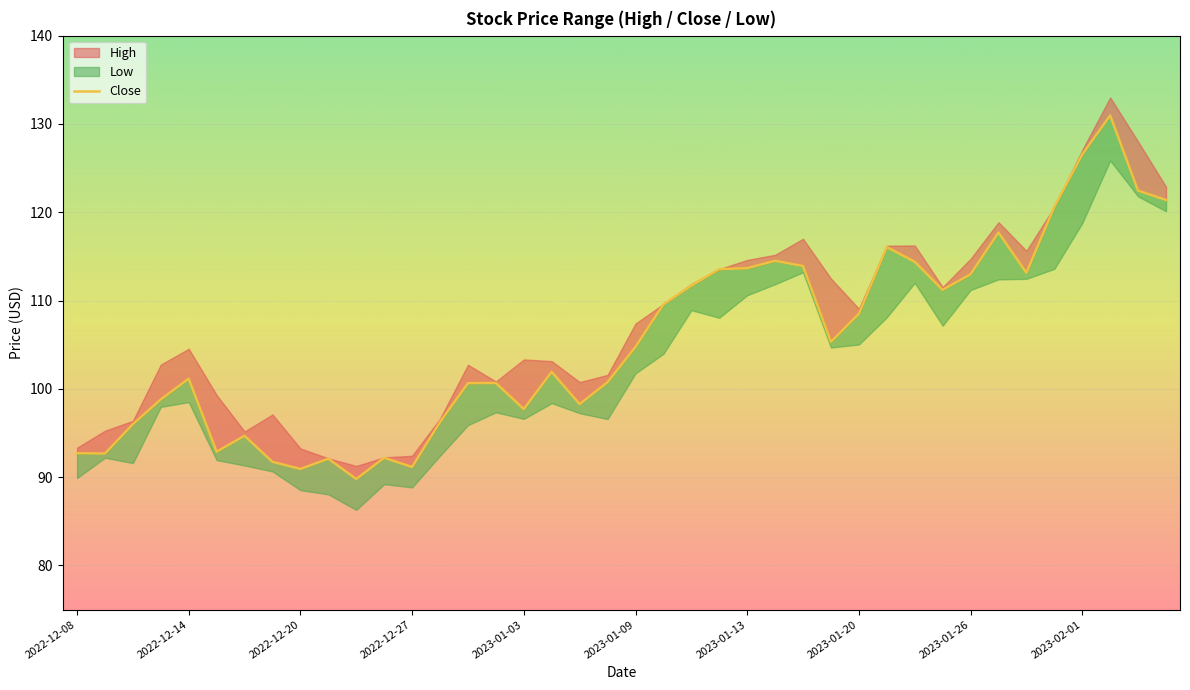

What value does the data have at 2022-12-08?

92.7